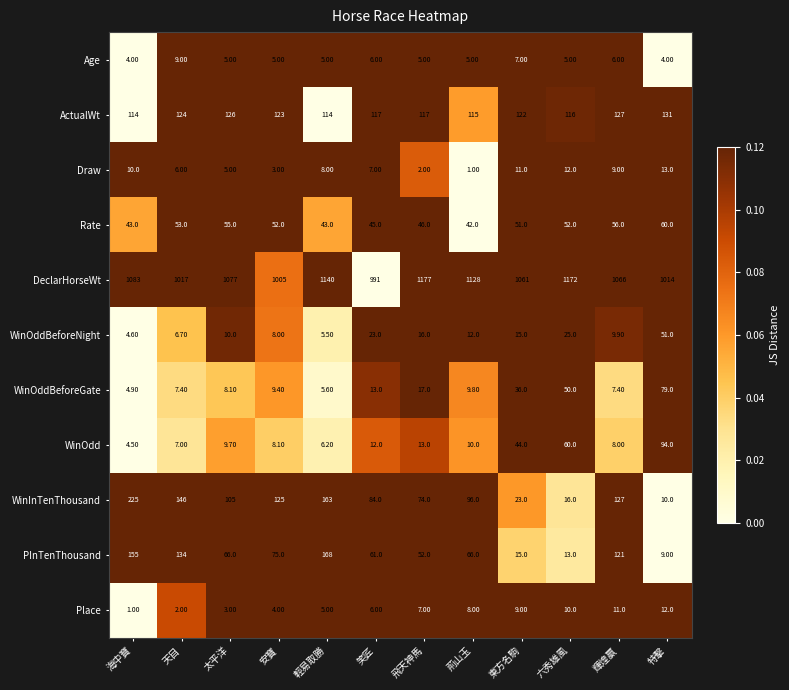

List the labels in order of WinOddBeforeNight value, largest first.

特擊, 六秀雄風, 笑匠, 飛天神馬, 東方名駒, 荊山玉, 太平洋, 輝煌贏, 安寶, 天目, 輕易取勝, 海中寶